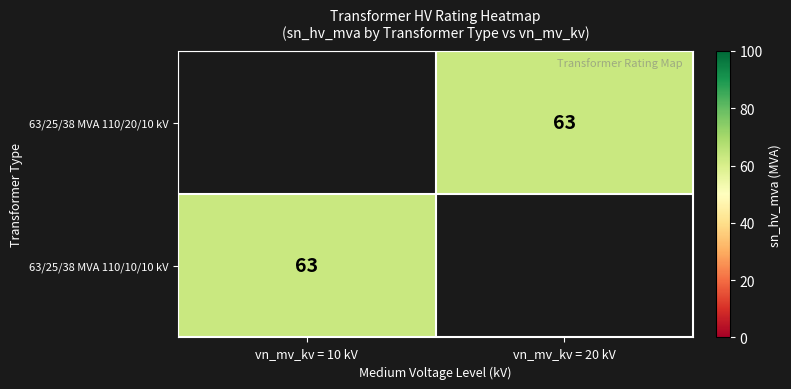

Is it true that 63/25/38 MVA 110/10/10 kV equals 63.0 at vn_mv_kv = 10 kV?

True